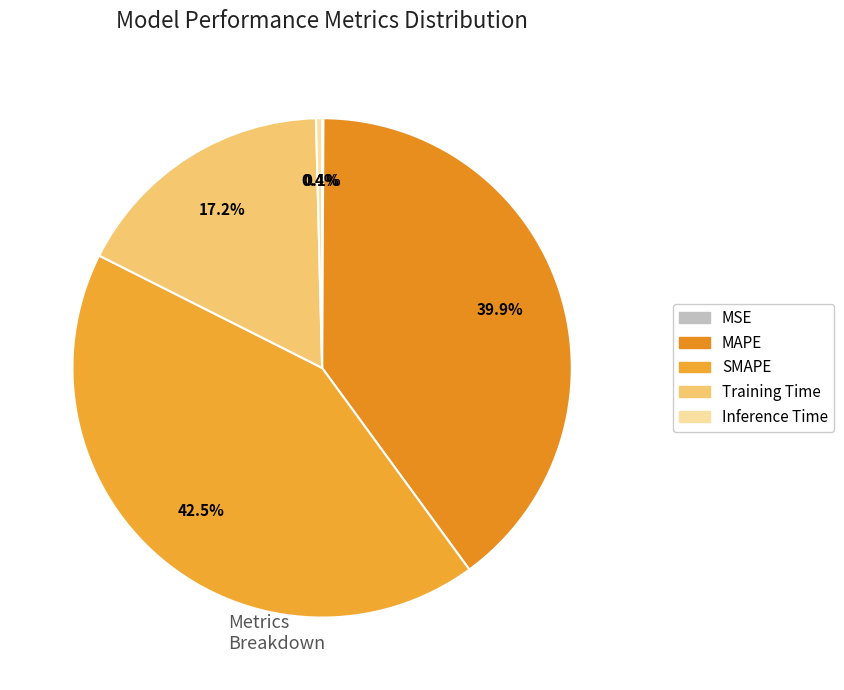

Does MAPE represent more than half of the total?

No